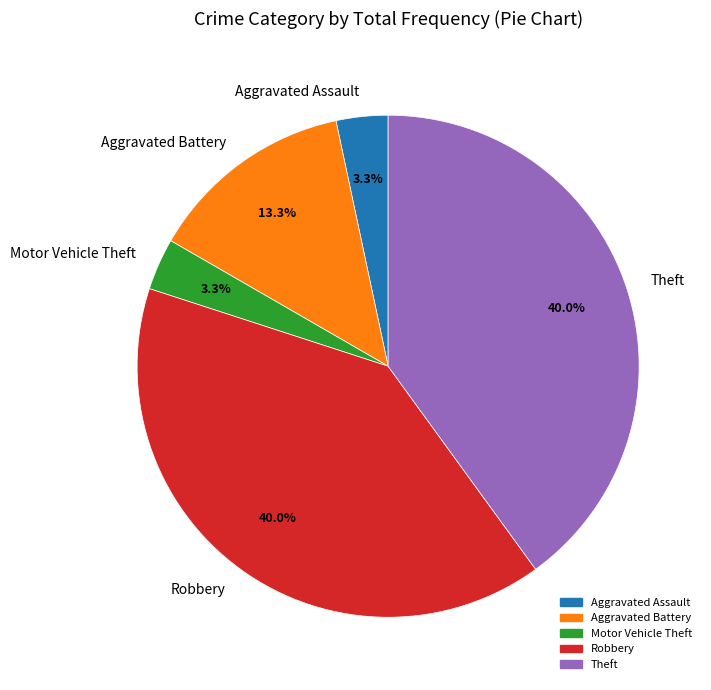

Which has a higher value, Motor Vehicle Theft or Robbery?

Robbery